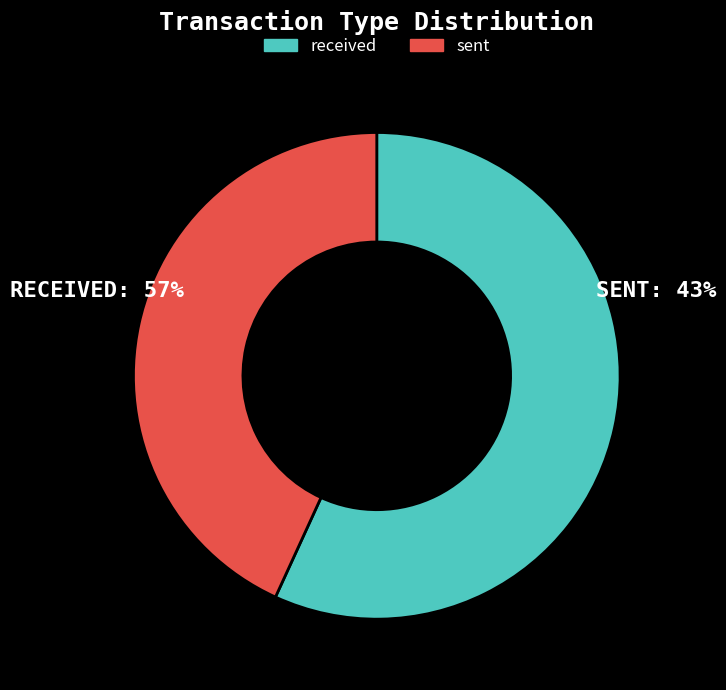

What is the largest slice in the pie chart?

received